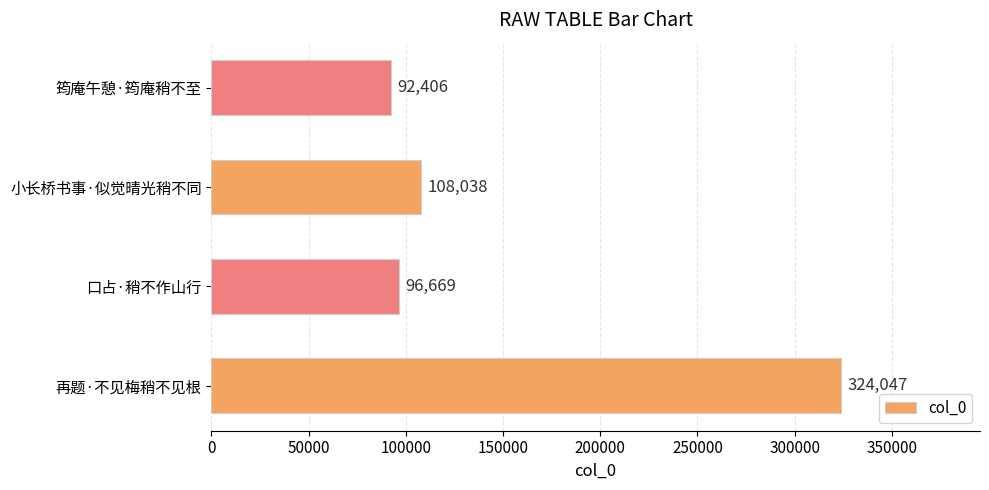

Reading top to bottom, transcribe all the data shown in this chart.

92406	108038	96669	324047